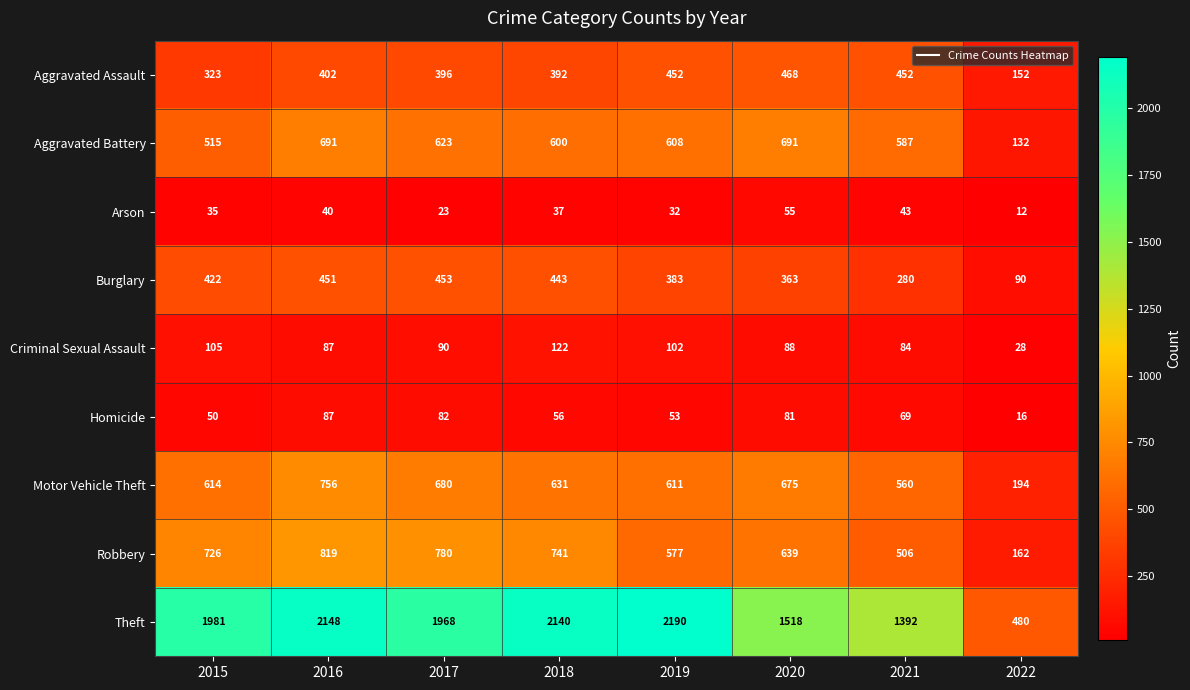

Rank the series at 2015 from highest to lowest value.

Theft, Robbery, Motor Vehicle Theft, Aggravated Battery, Burglary, Aggravated Assault, Criminal Sexual Assault, Homicide, Arson